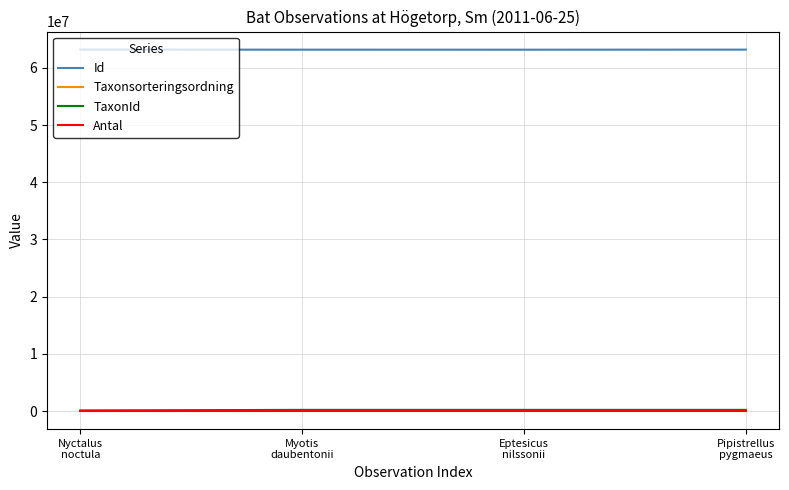

What is the maximum value shown in the chart?

63202015